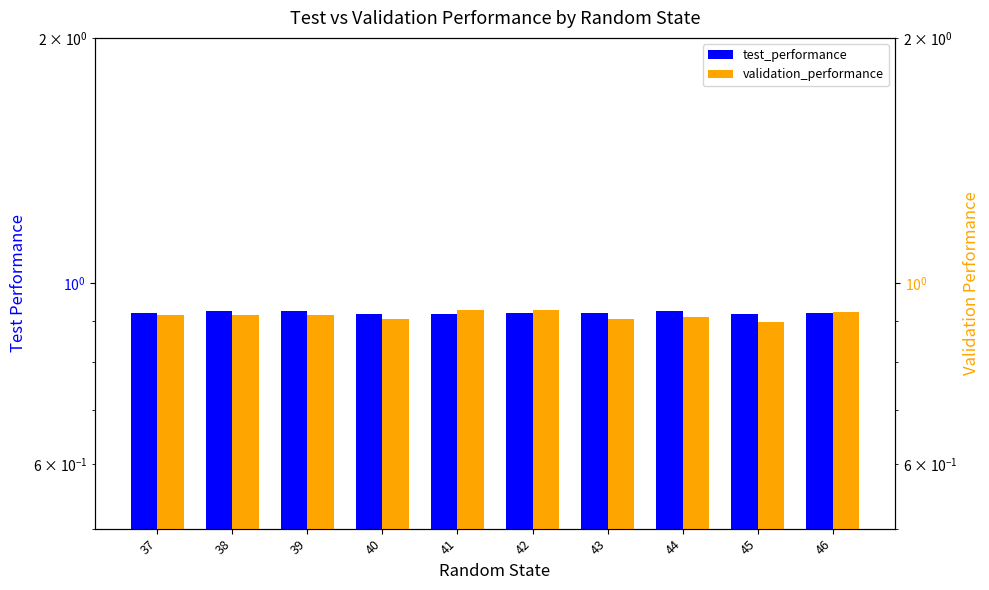

What value does the validation_performance series have at 43?

0.9